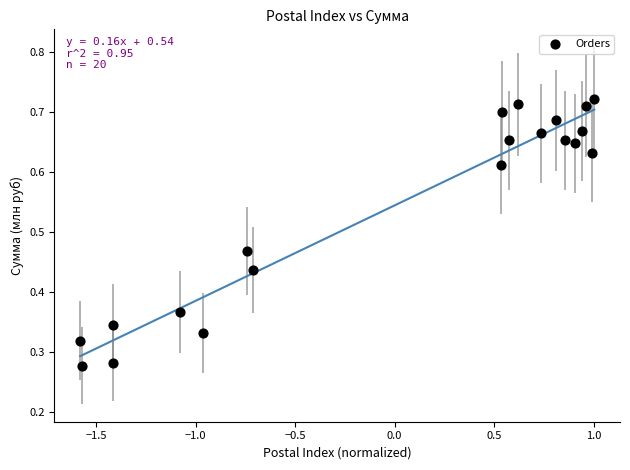

What is the range of X values (max minus min)?

2.6